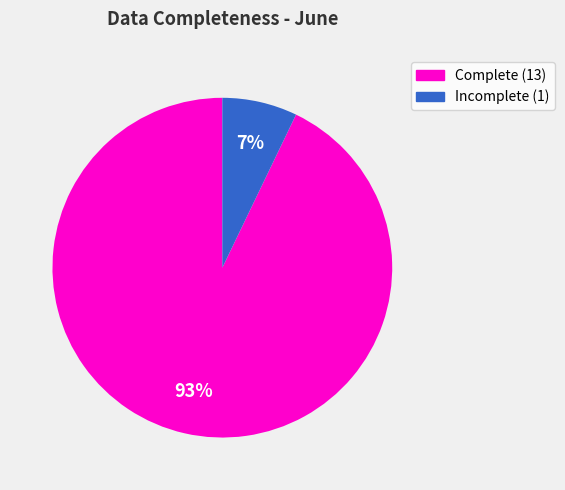

Is there a majority slice in this chart?

Yes